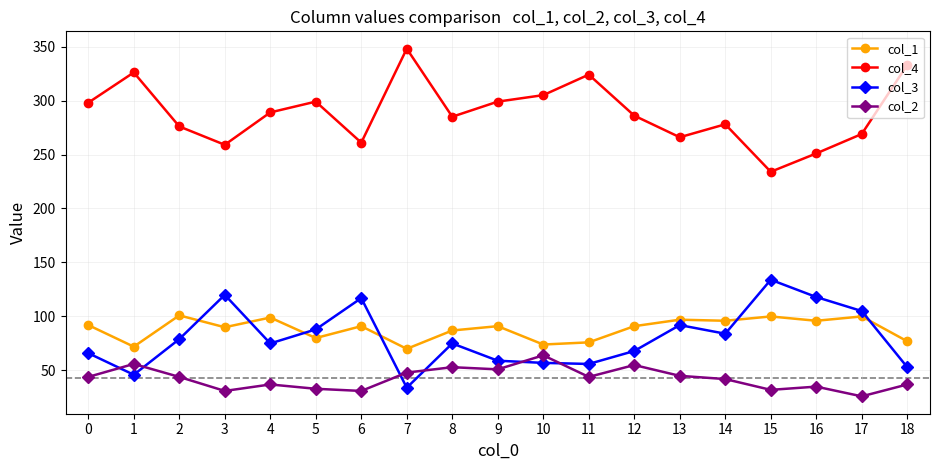

True or false: col_1 and col_2 intersect in this chart.

False